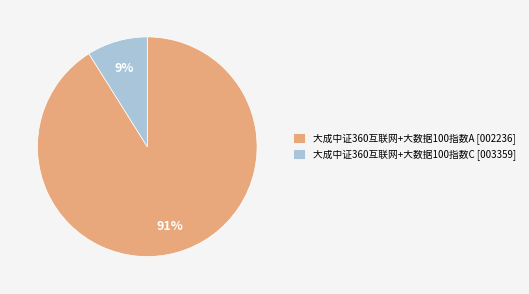

What percentage is the 大成中证360互联网+大数据100指数C slice, to the nearest percent?

9%